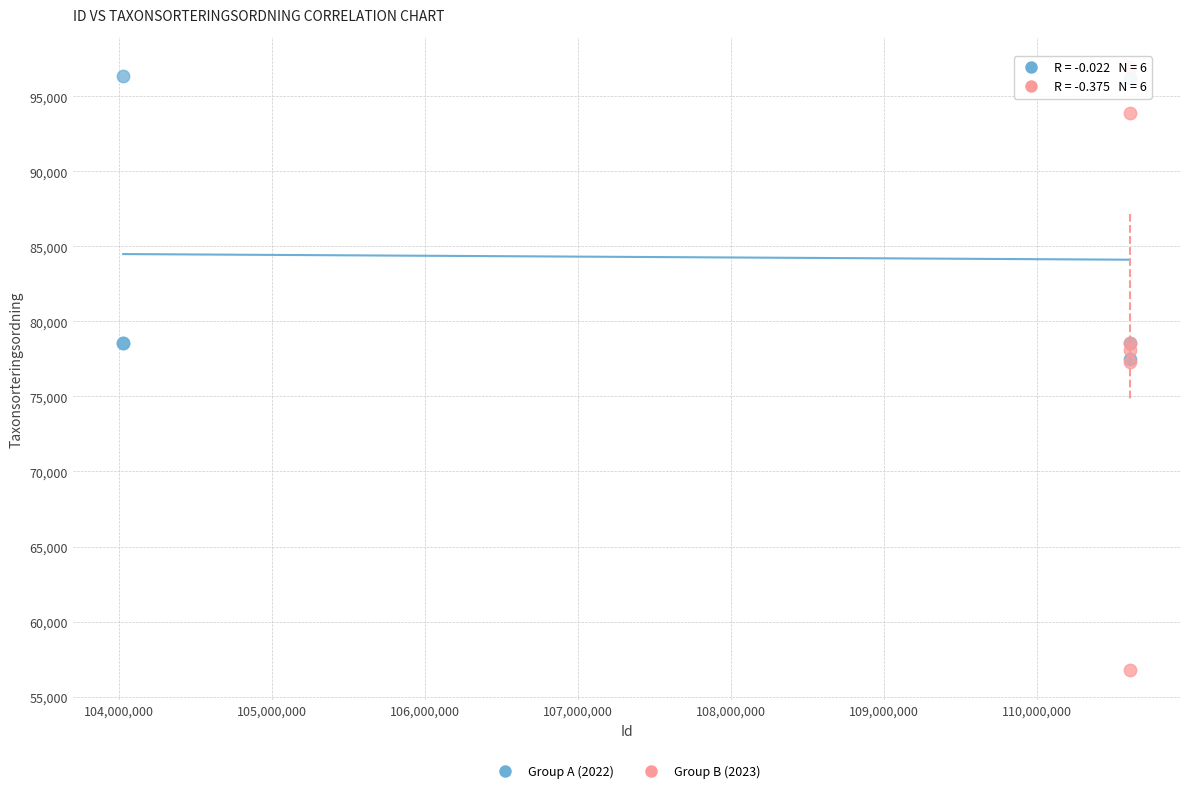

Which series reaches the minimum Y coordinate?

Group B (2023)